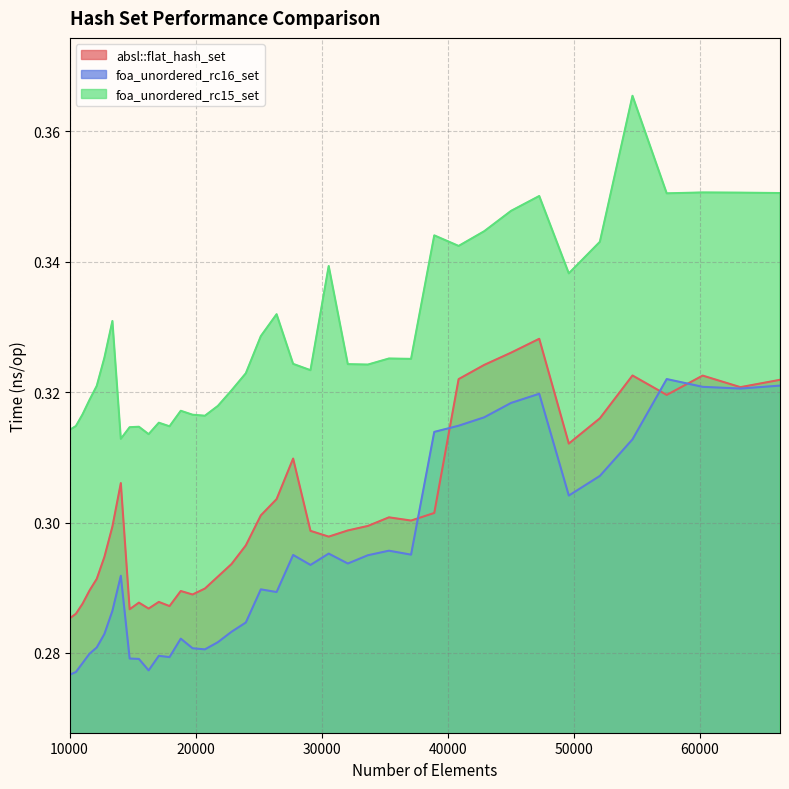

Does the chart have visible grid lines?

Yes